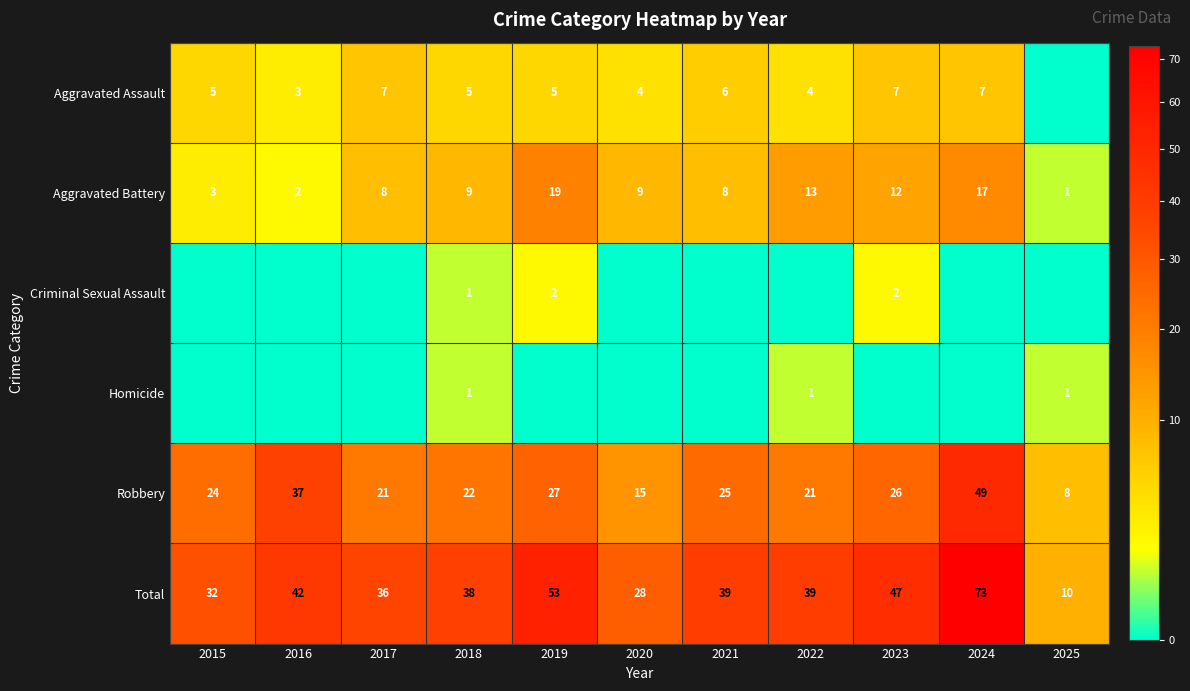

What is the spread (max minus min) of values at 2025?

10